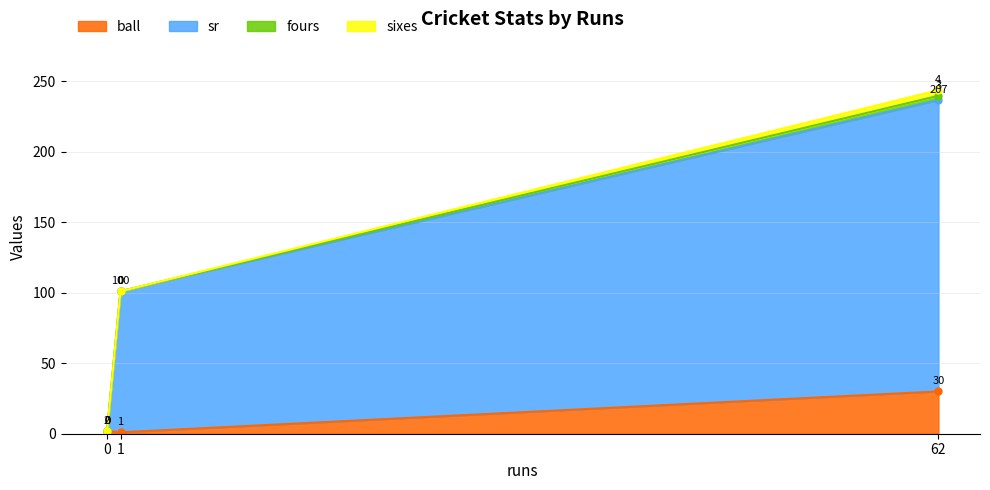

Which category has the highest value across all series?

62